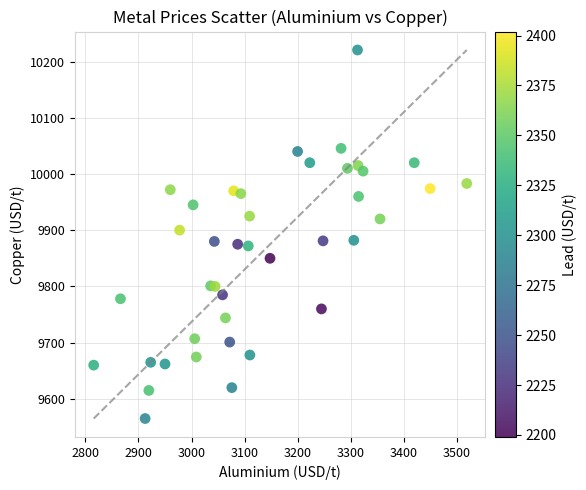

What is the range of X values (max minus min)?

703.5